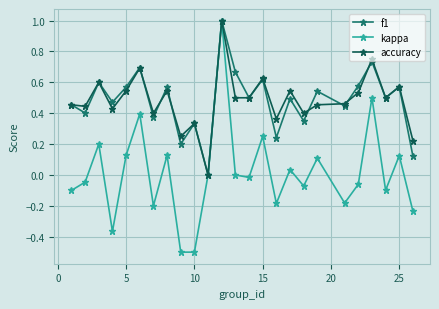

True or false: accuracy has more than 1 interior local peaks.

True